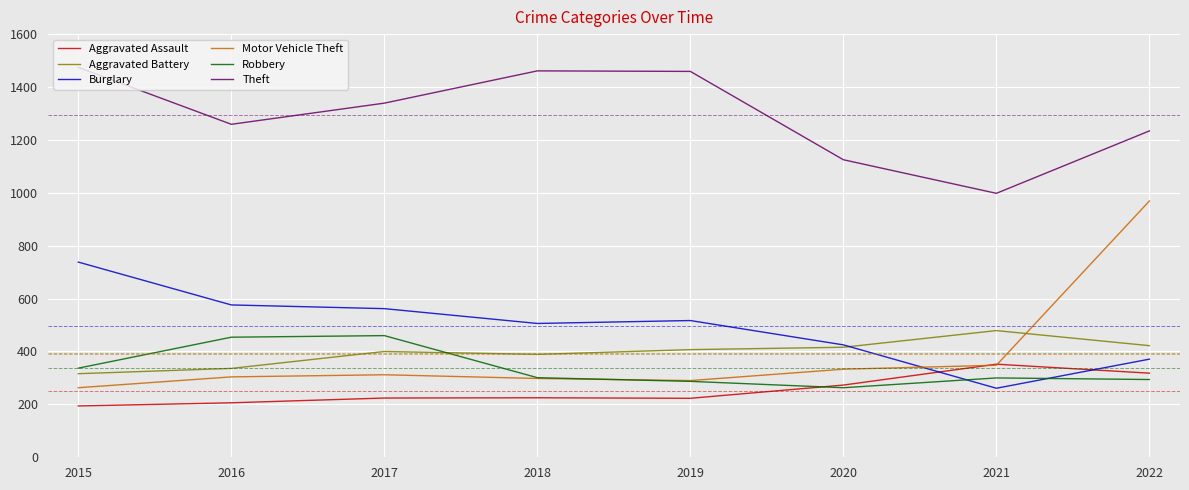

What is the greatest value displayed?

1474